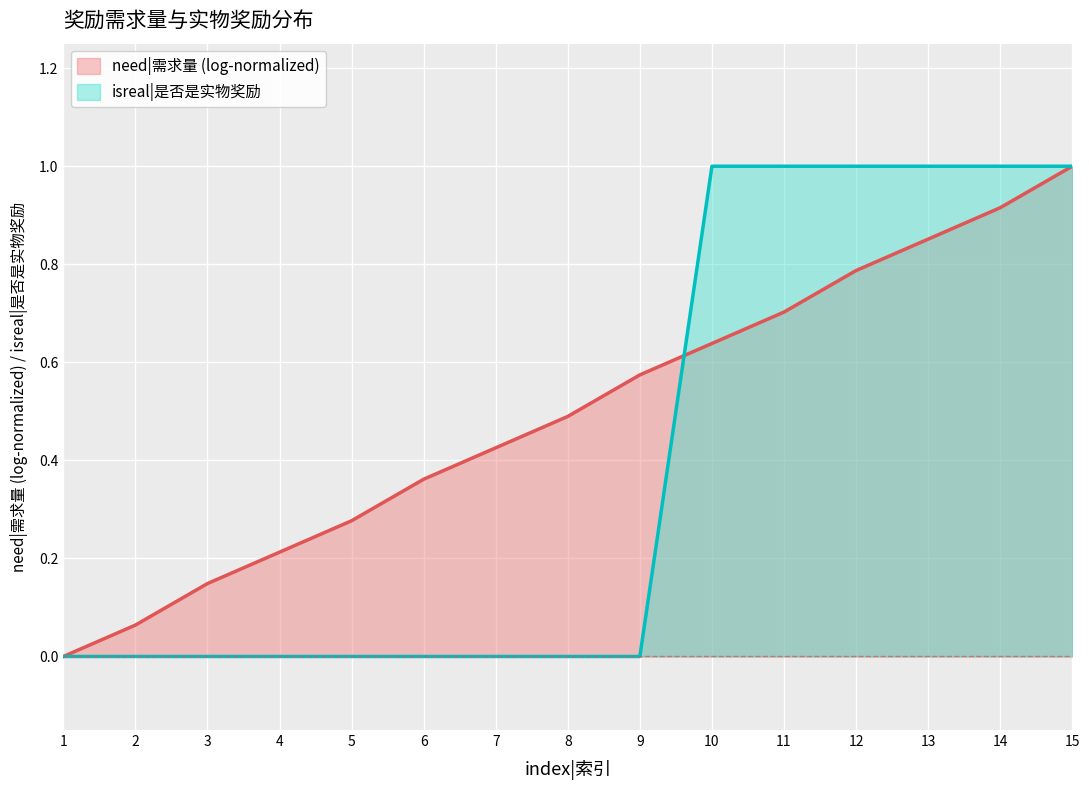

Which series has the largest total across all categories?

need|需求量 (log-normalized)